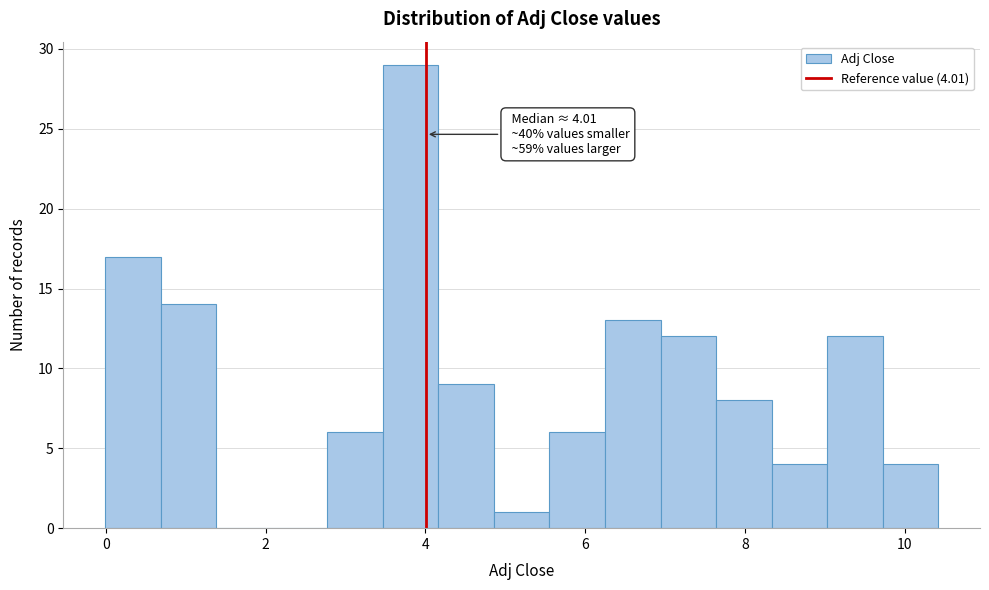

Read against the x-axis, roughly where is the centre of the tallest bar?

3.8